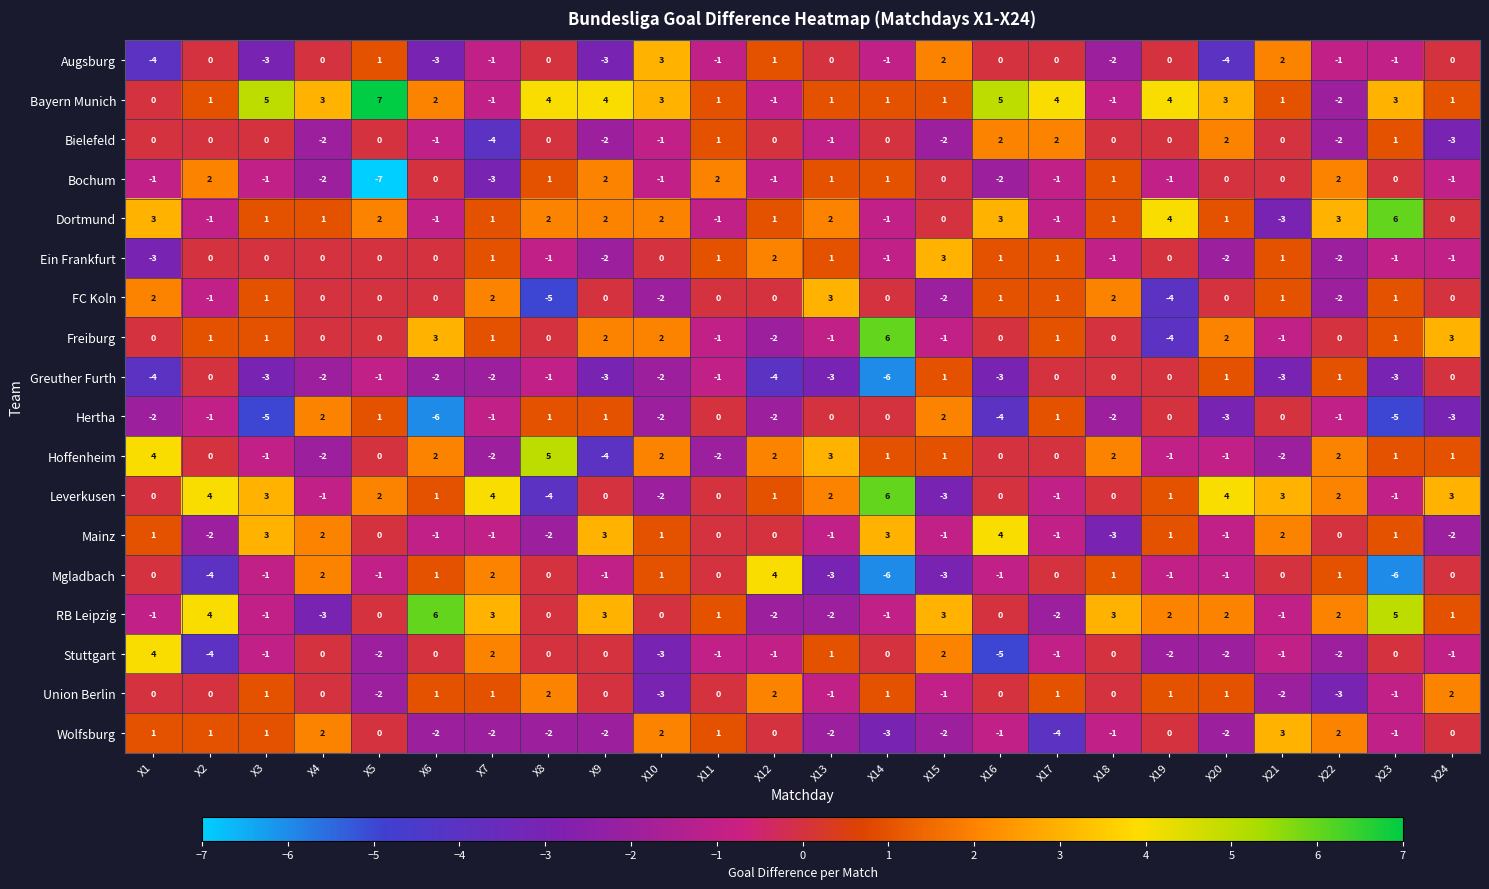

Between X18 and X22, which series saw the biggest shift?

FC Koln